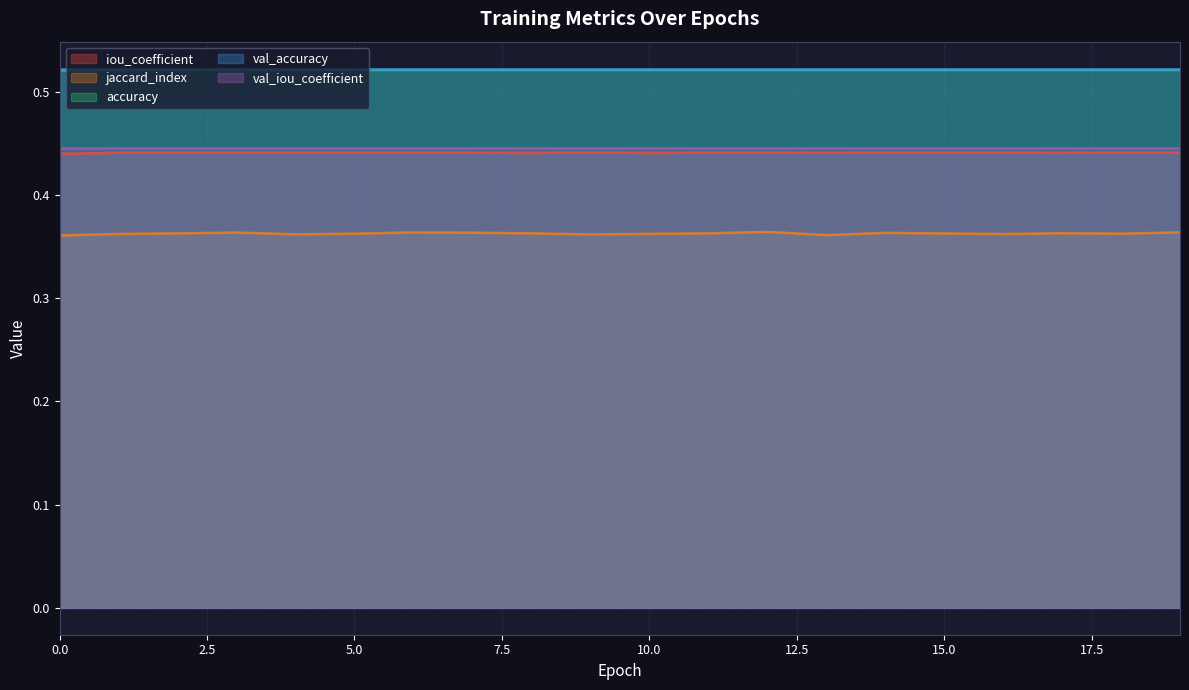

Rank the categories by jaccard_index value from highest to lowest.

12, 19, 6, 3, 7, 14, 17, 8, 11, 2, 15, 18, 5, 10, 1, 16, 4, 9, 13, 0